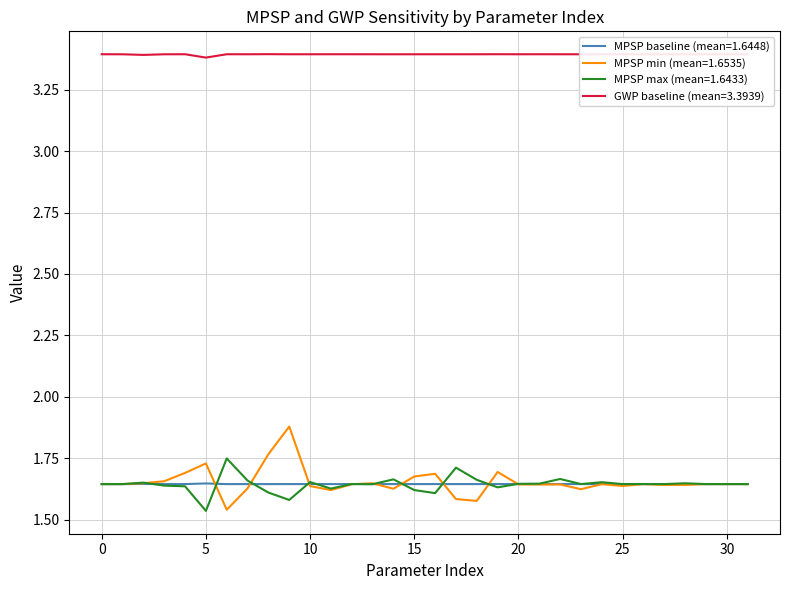

Does the chart display data point markers on the line(s)?

No